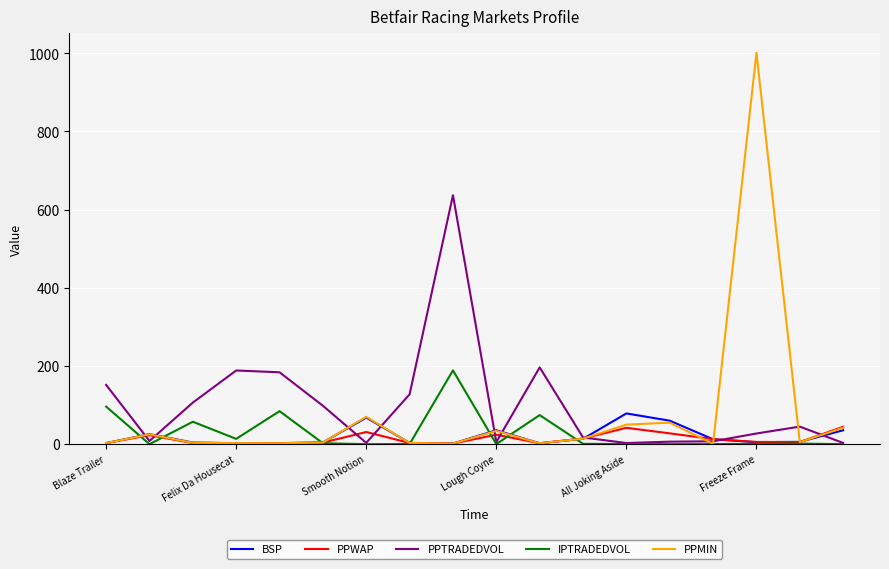

What is the maximum value shown in the chart?

1001.0